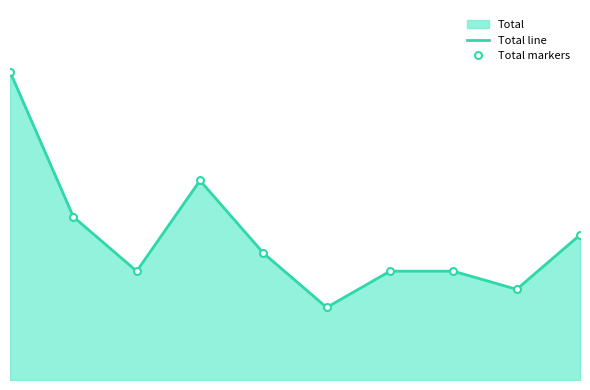

The Total line series shows 6 at 7. True or false?

True